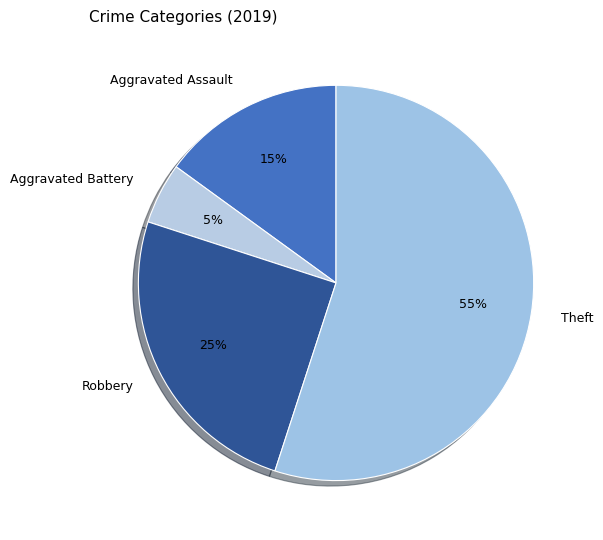

What is the ratio of the value at Aggravated Battery to the value at Theft?

0.1